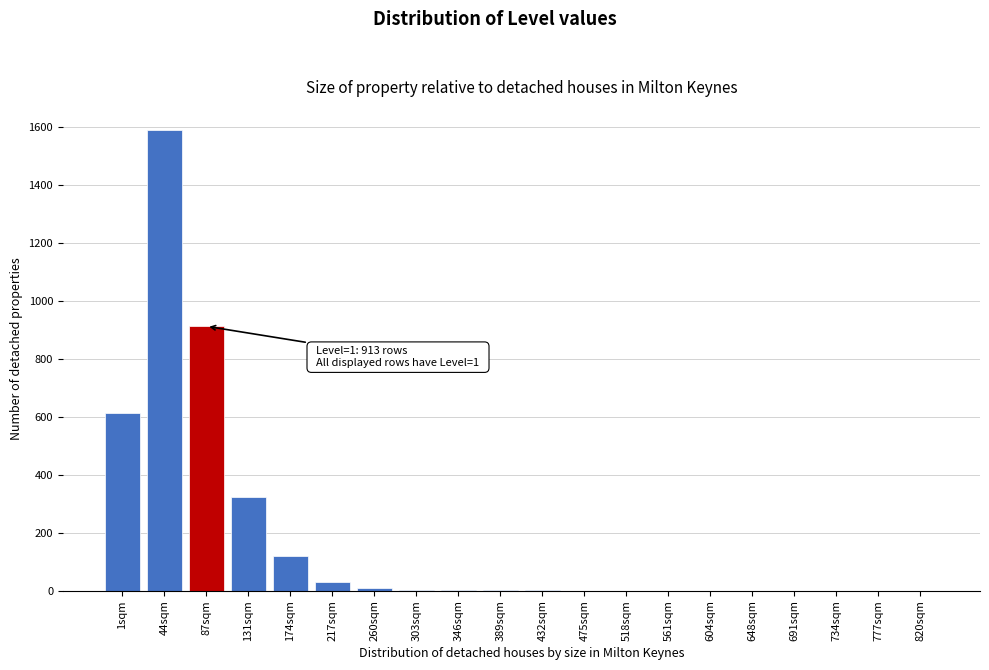

The value at 518sqm is -1105. True or false?

False